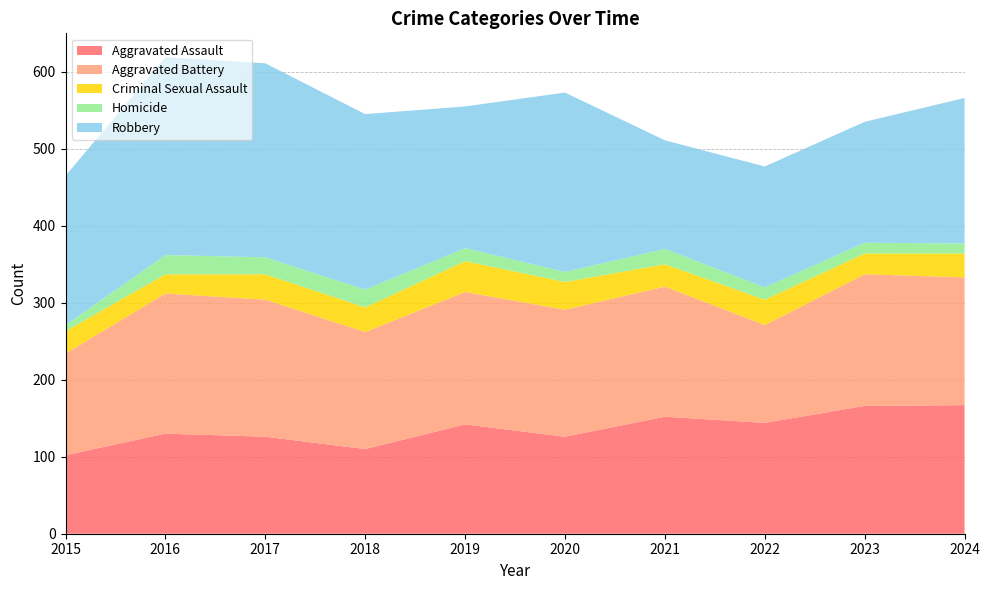

Reading right to left, transcribe all the data shown in this chart.

Aggravated Assault: 167	166	144	152	126	142	110	126	130	102
Aggravated Battery: 166	171	127	169	165	172	152	178	182	132
Criminal Sexual Assault: 31	27	33	29	36	40	32	33	25	29
Homicide: 13	14	16	20	13	17	23	22	25	8
Robbery: 189	157	157	141	233	184	228	252	257	194